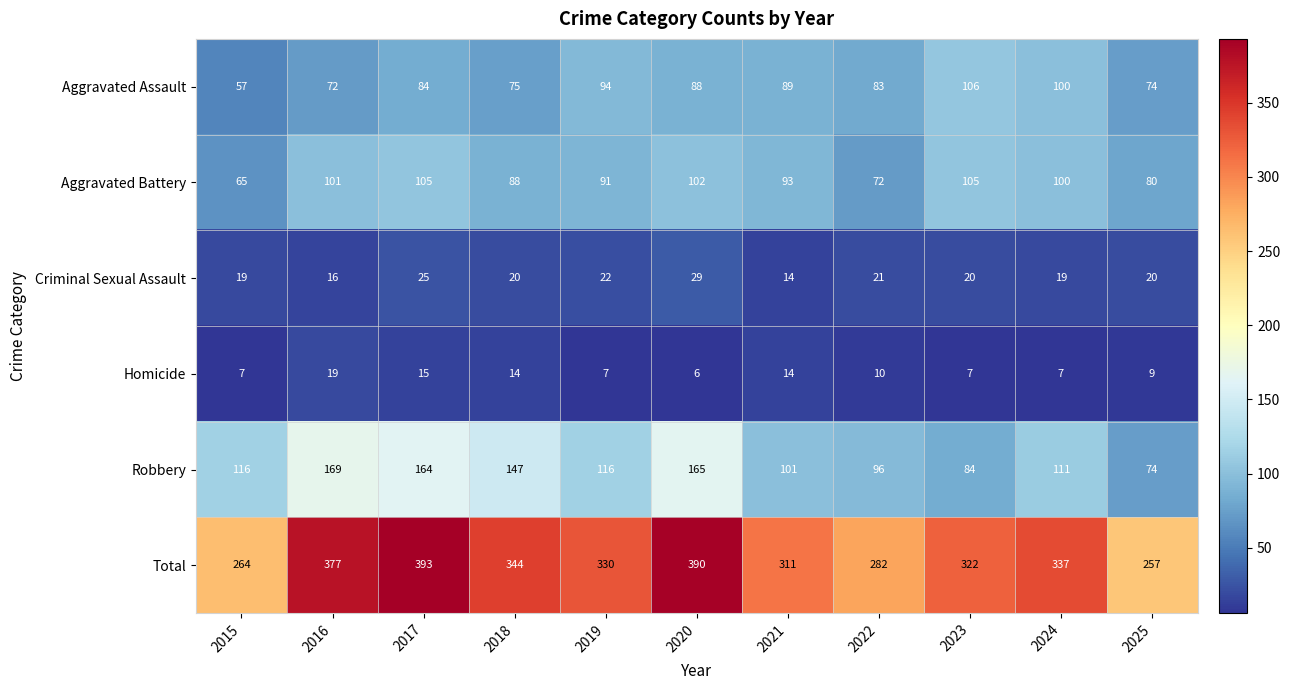

Where is Criminal Sexual Assault nearest to the value 21?

2022